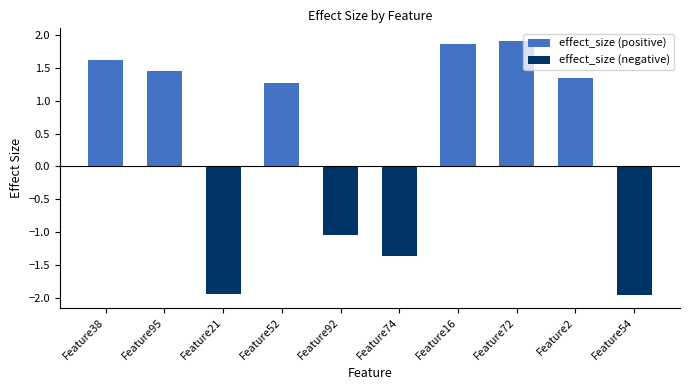

Which has a higher value, Feature2 or Feature95?

Feature95